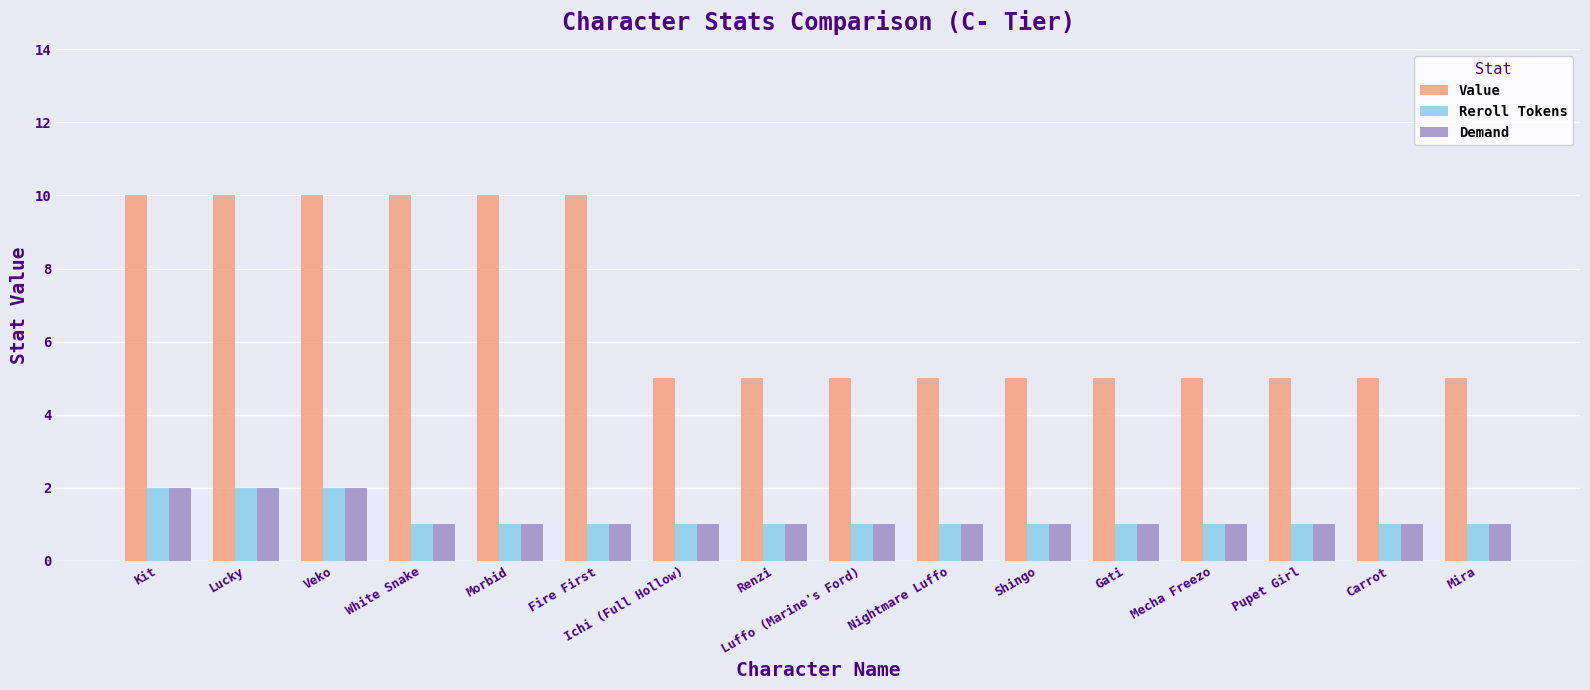

Reading right to left, what are all the values shown in this chart?

Value: Mira=5	Carrot=5	Pupet Girl=5	Mecha Freezo=5	Gati=5	Shingo=5	Nightmare Luffo=5	Luffo (Marine's Ford)=5	Renzi=5	Ichi (Full Hollow)=5	Fire First=10	Morbid=10	White Snake=10	Veko=10	Lucky=10	Kit=10
Reroll Tokens: Mira=1	Carrot=1	Pupet Girl=1	Mecha Freezo=1	Gati=1	Shingo=1	Nightmare Luffo=1	Luffo (Marine's Ford)=1	Renzi=1	Ichi (Full Hollow)=1	Fire First=1	Morbid=1	White Snake=1	Veko=2	Lucky=2	Kit=2
Demand: Mira=1	Carrot=1	Pupet Girl=1	Mecha Freezo=1	Gati=1	Shingo=1	Nightmare Luffo=1	Luffo (Marine's Ford)=1	Renzi=1	Ichi (Full Hollow)=1	Fire First=1	Morbid=1	White Snake=1	Veko=2	Lucky=2	Kit=2